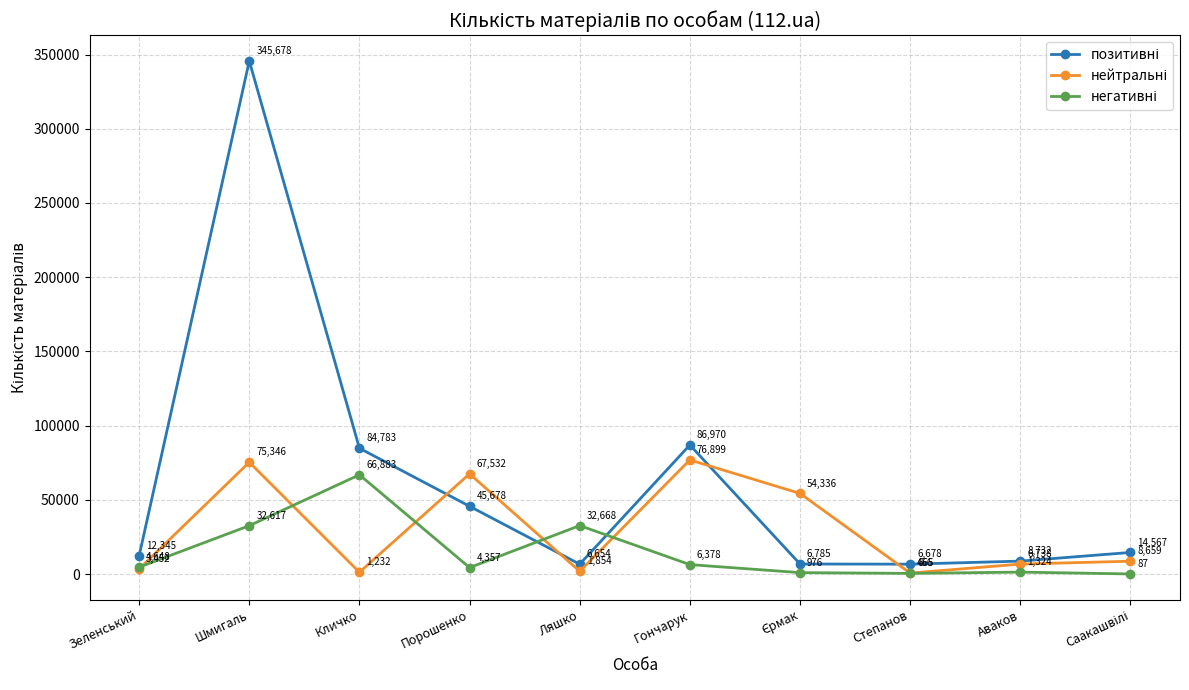

What is the spread (max minus min) of values at Порошенко?

63175